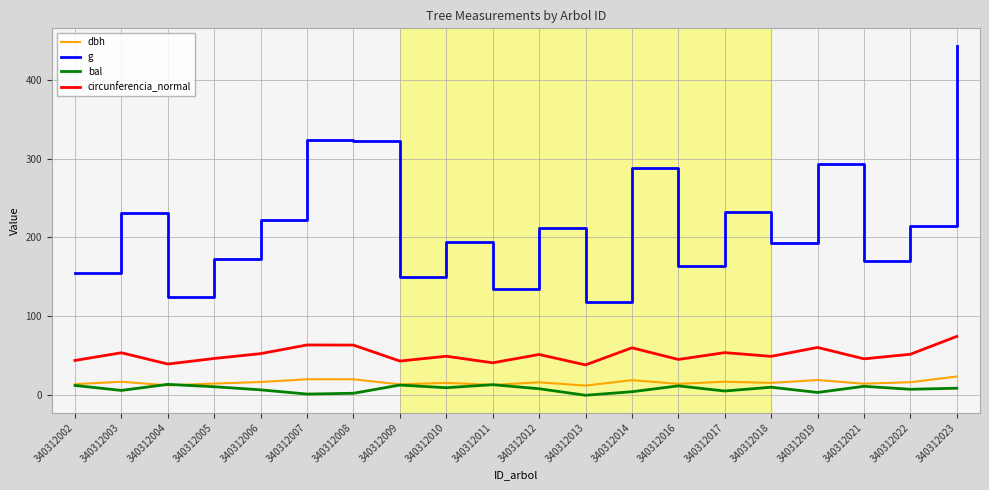

True or false: g has a value of 164.0 at 340312016.

True